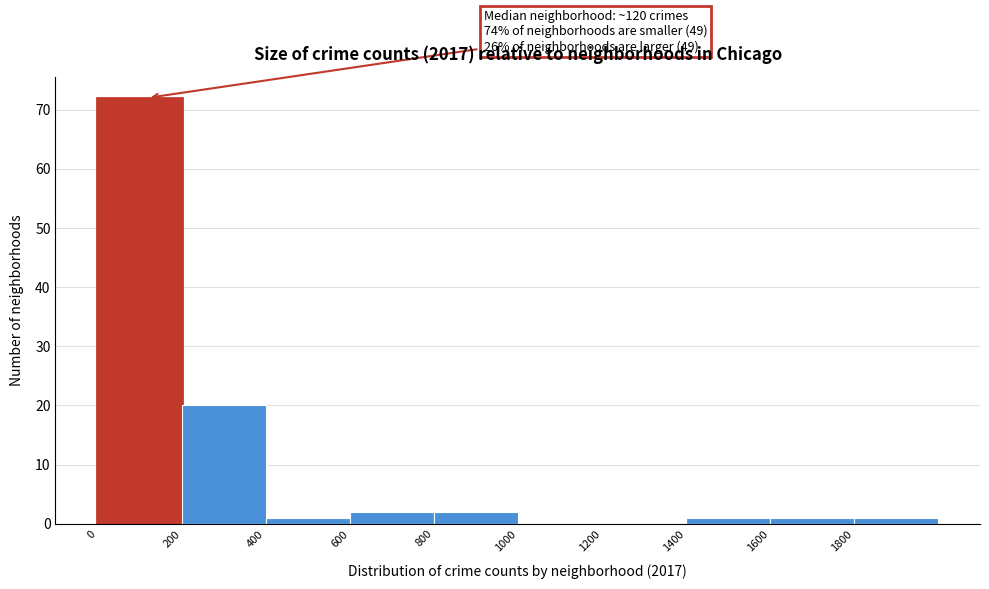

Which range on the x-axis has the tallest bar?

0 to 200